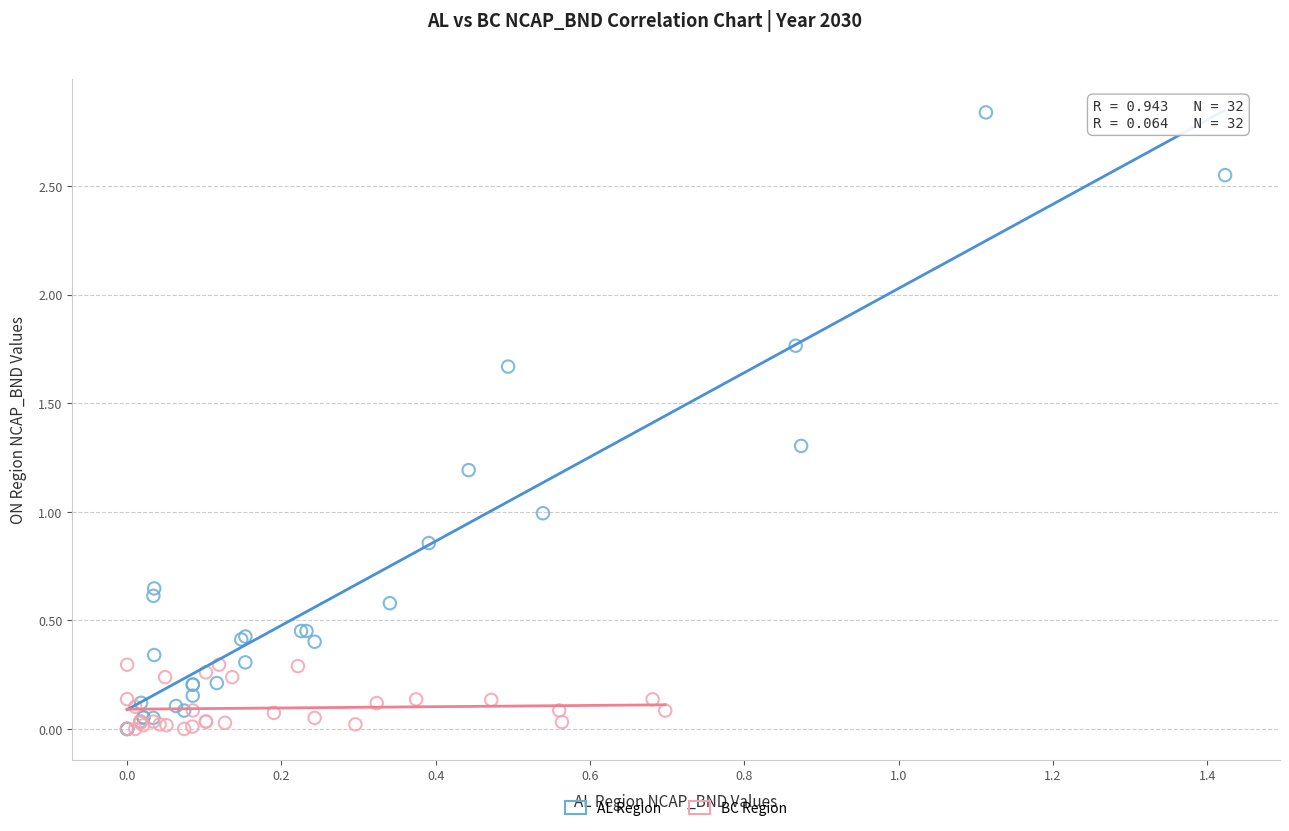

Which series reaches the maximum Y coordinate?

AL Region